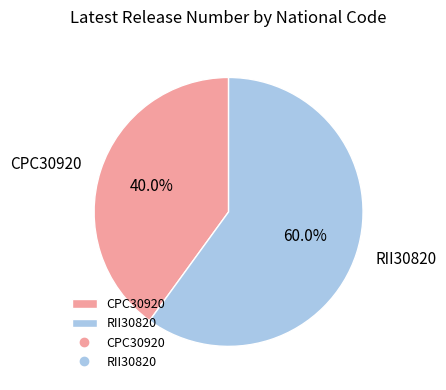

What is the smallest slice in the pie chart?

CPC30920